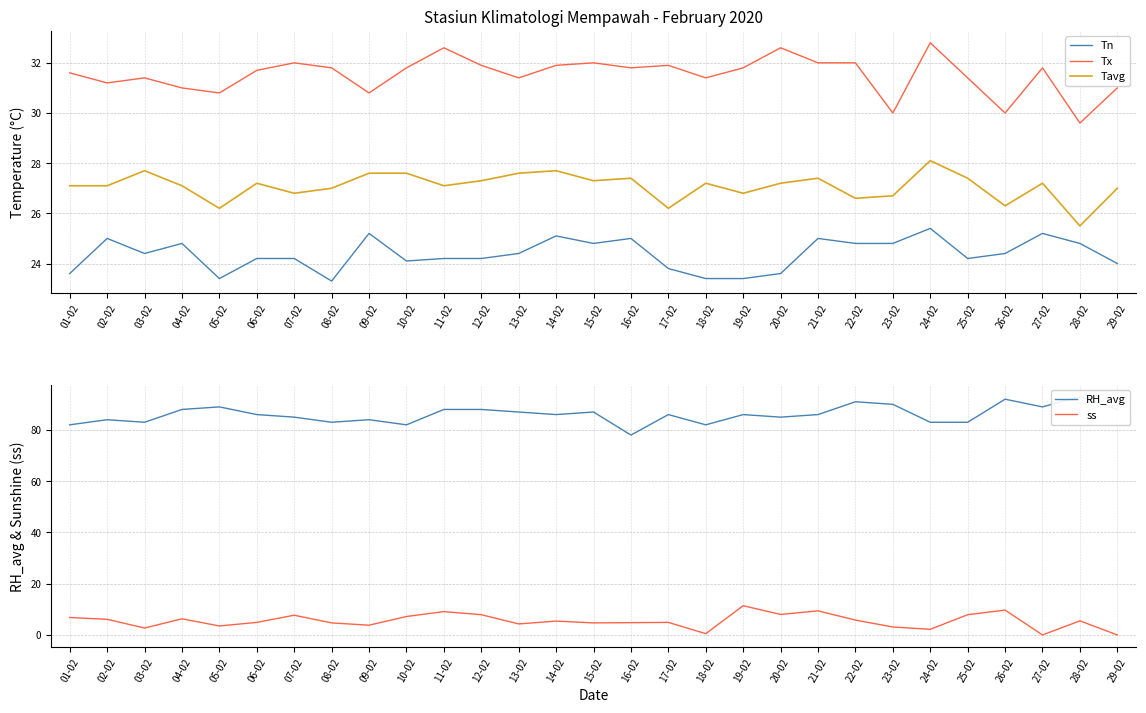

In Tn, how many points are lower than both neighbors (excluding endpoints)?

6